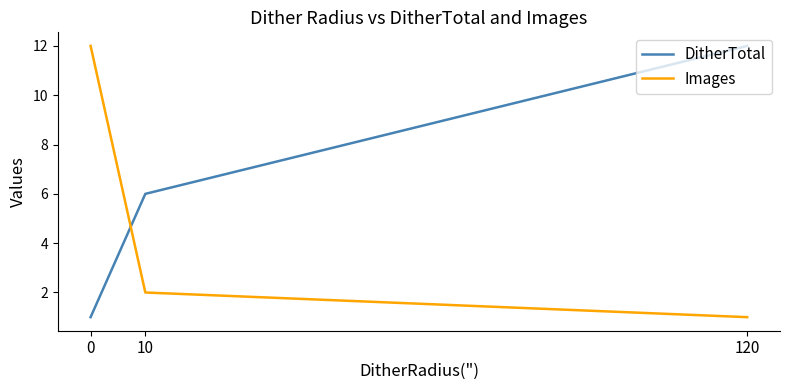

What is the difference between the second highest and minimum values in the DitherTotal series?

5